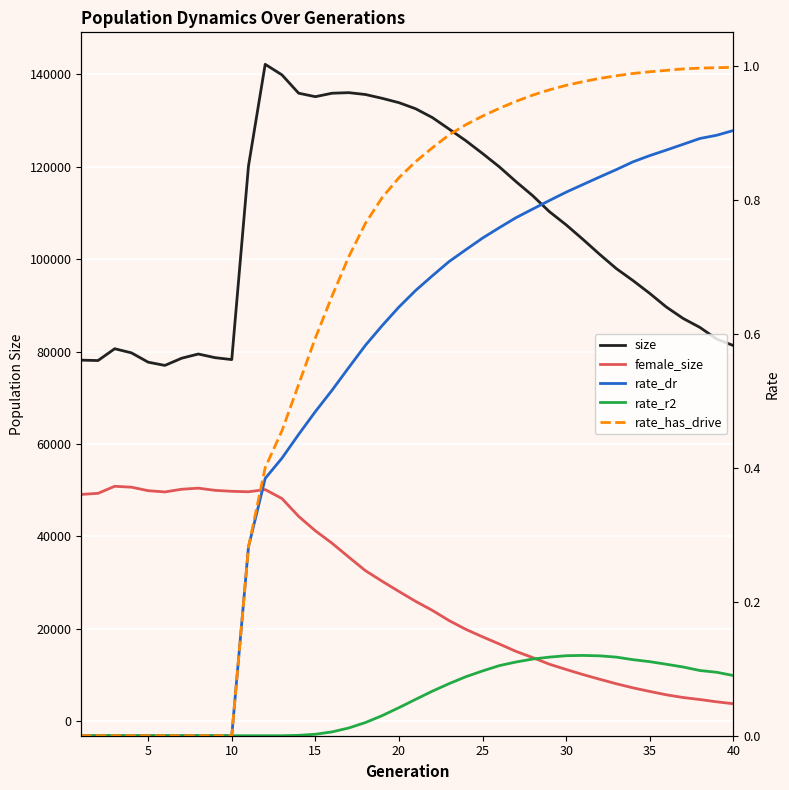

How many lines are shown in the chart?

5